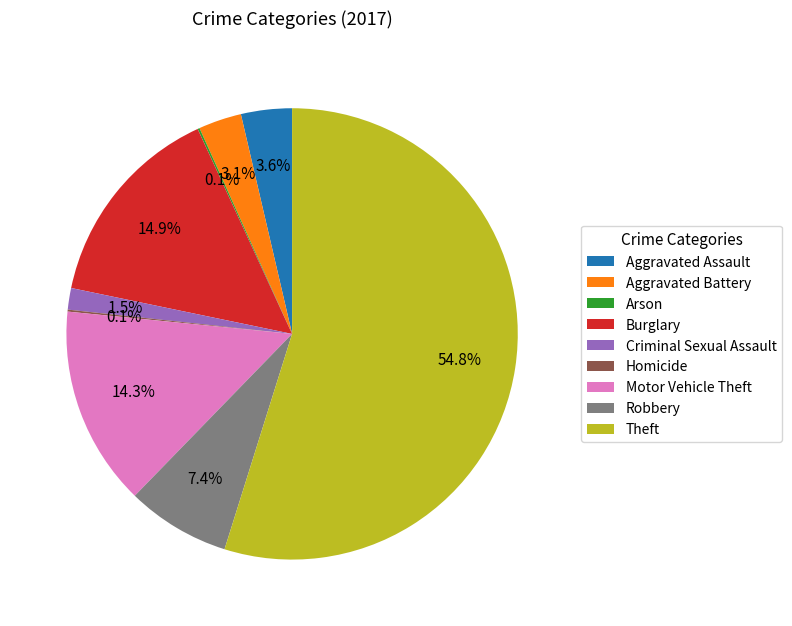

Which category has the biggest portion of the pie?

Theft